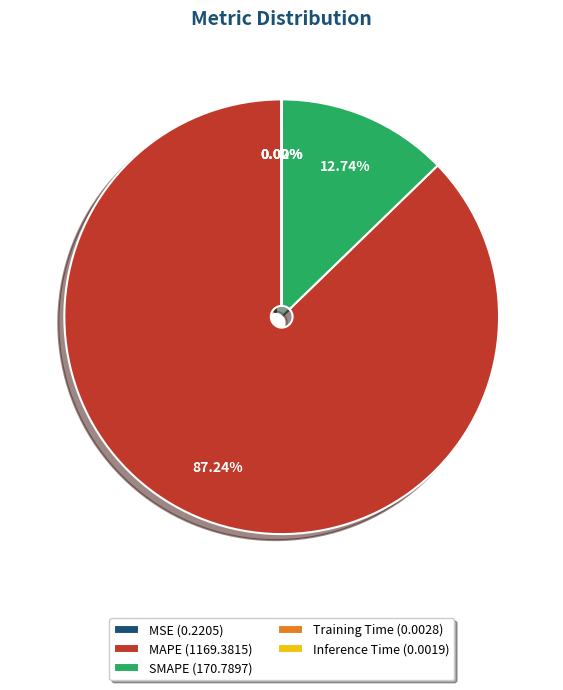

To the nearest percent, what is the average slice percentage?

20%